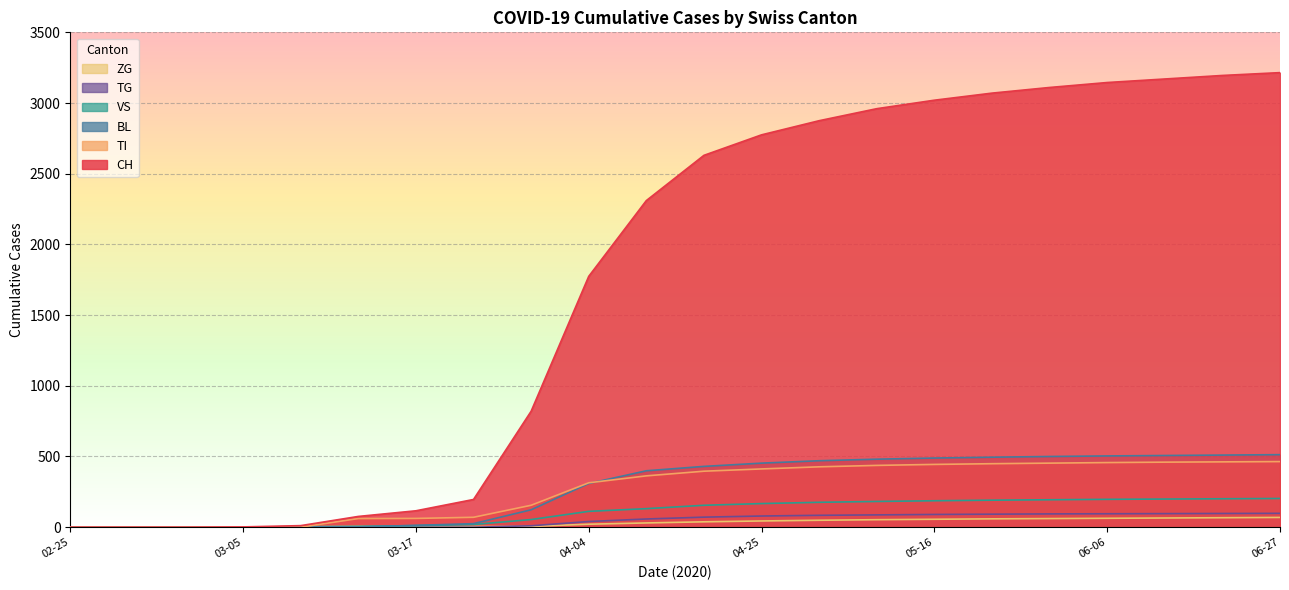

The value of TG at 03-17 is 0. True or false?

True